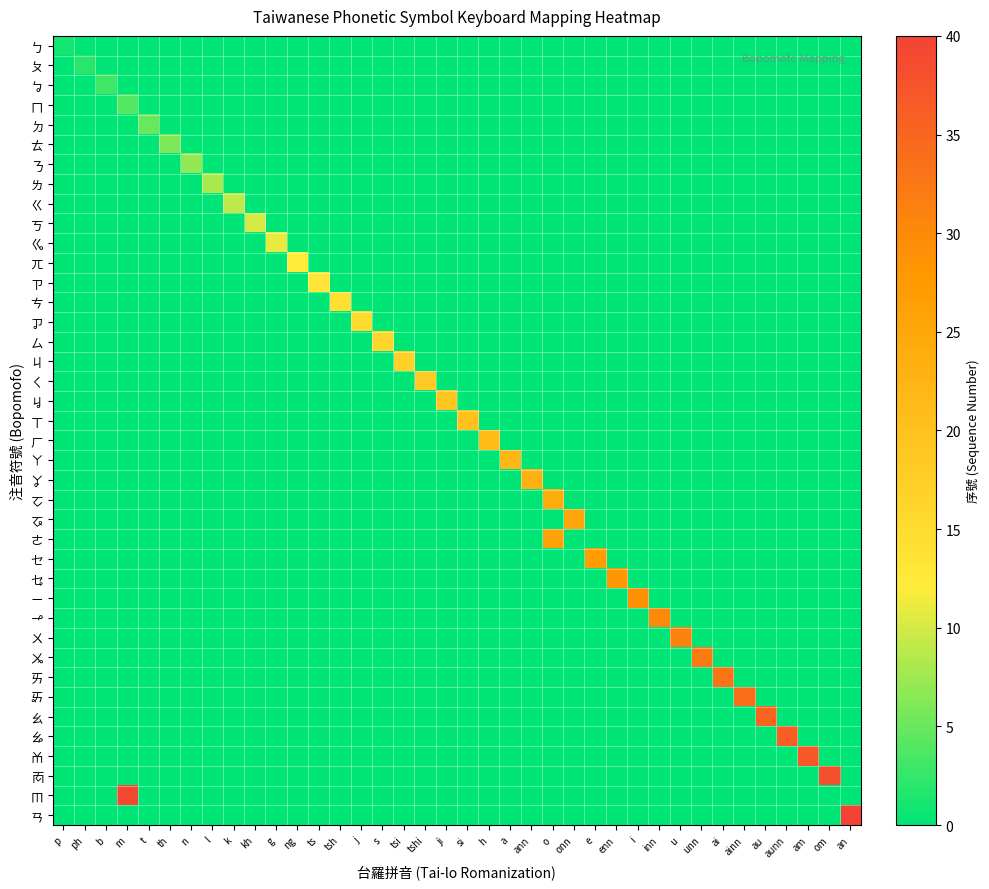

What is the greatest value displayed?

40